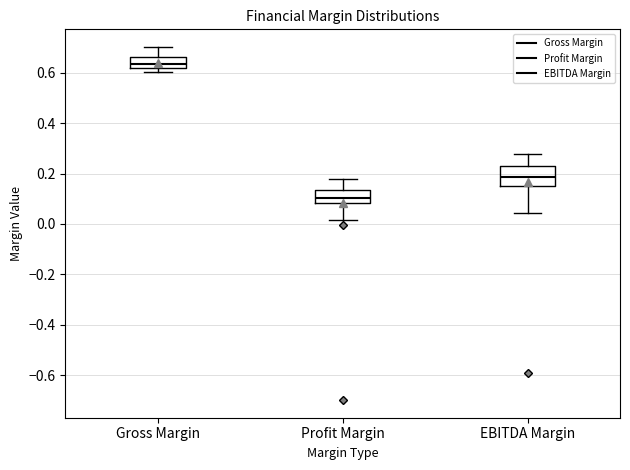

Which box is the tallest, from its lower edge to its upper edge?

EBITDA Margin